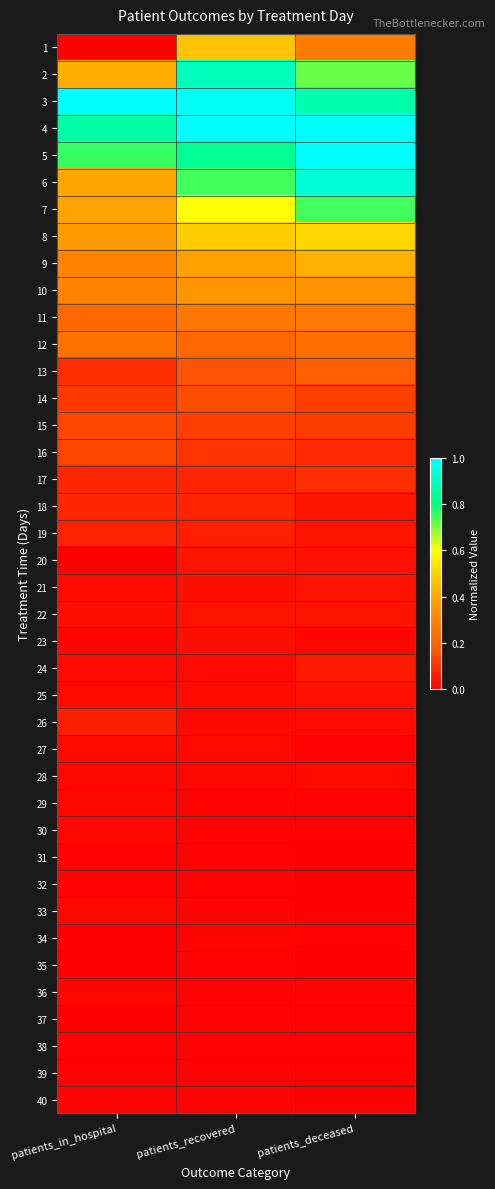

At how many categories does at least one series exceed 0?

3